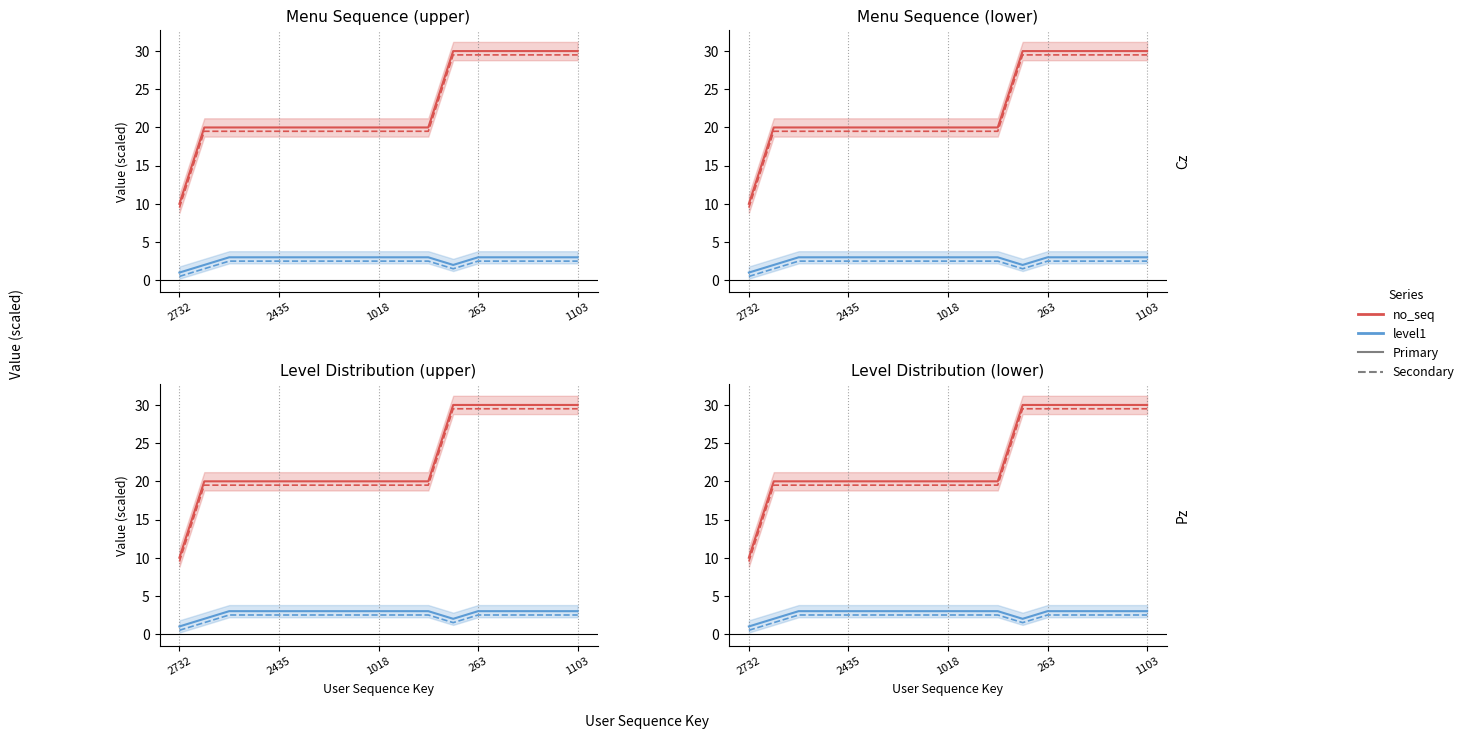

How many data points does each series have?

17